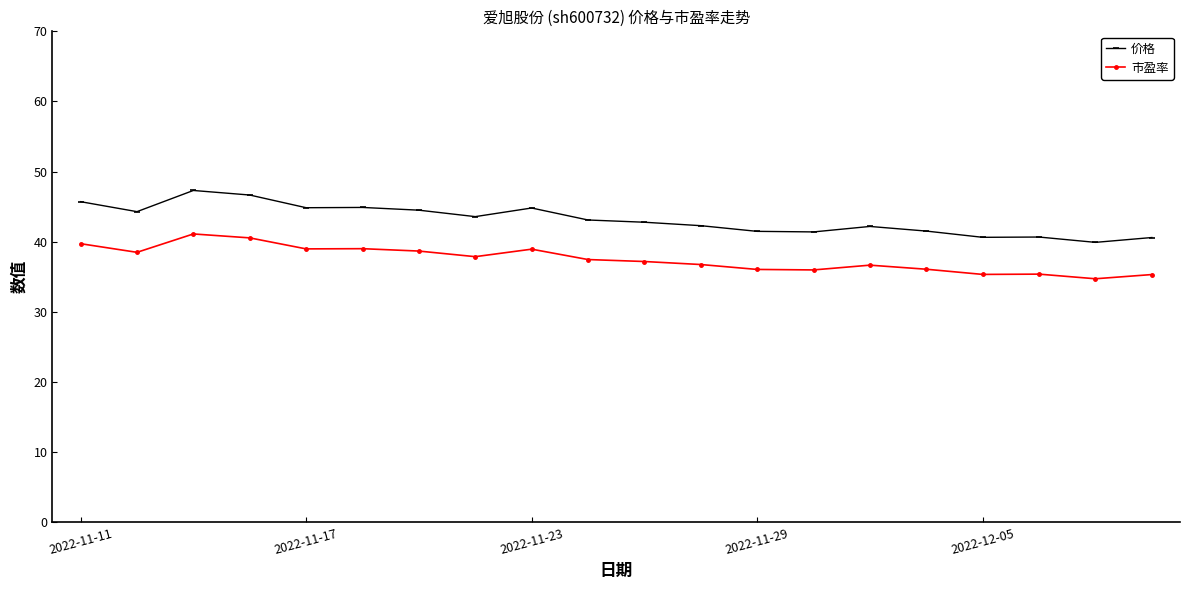

True or false: 价格 and 市盈率 intersect in this chart.

False